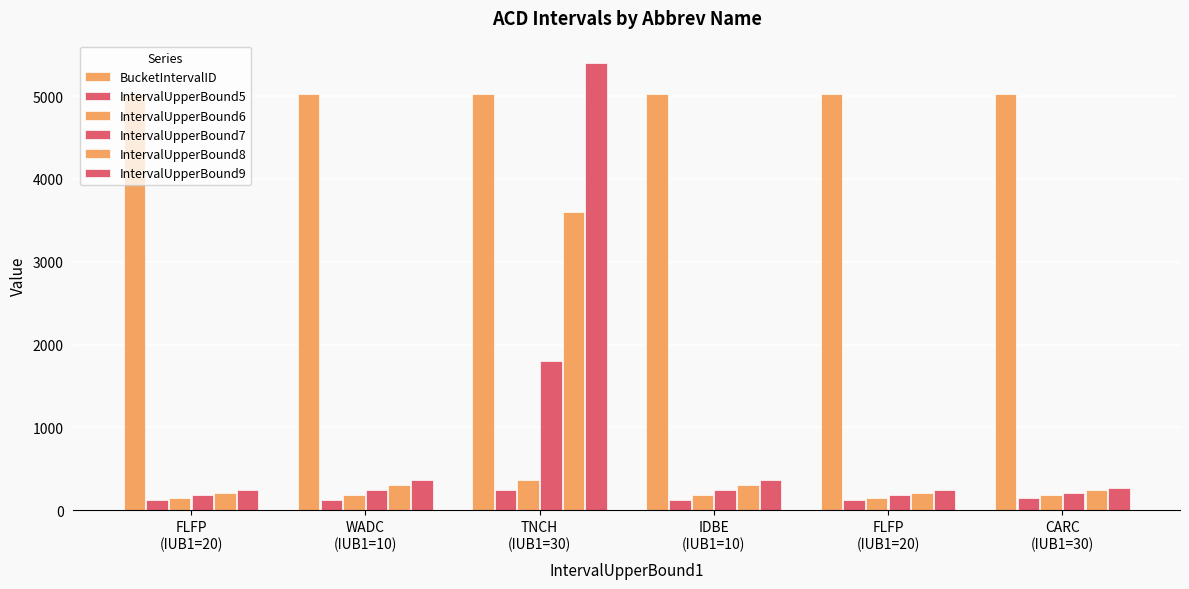

Which series has the largest range (max minus min)?

IntervalUpperBound9